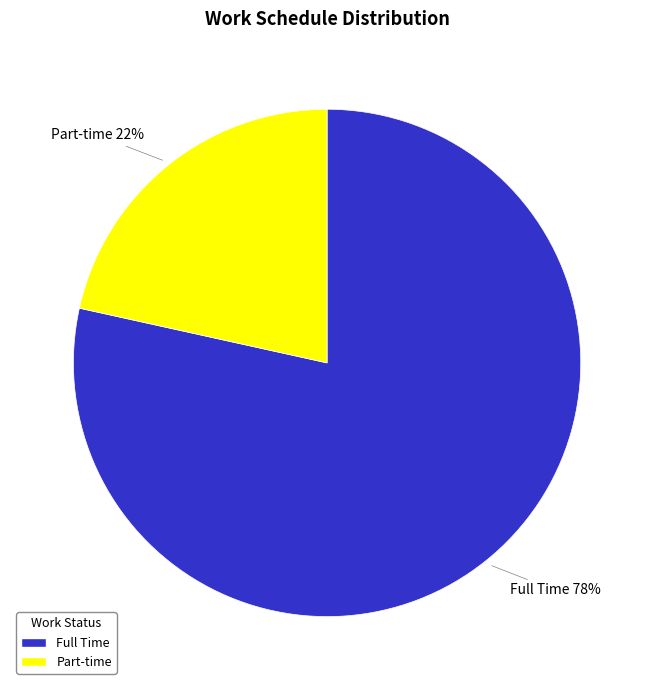

Is the sum of Full Time and Part-time greater than half?

Yes